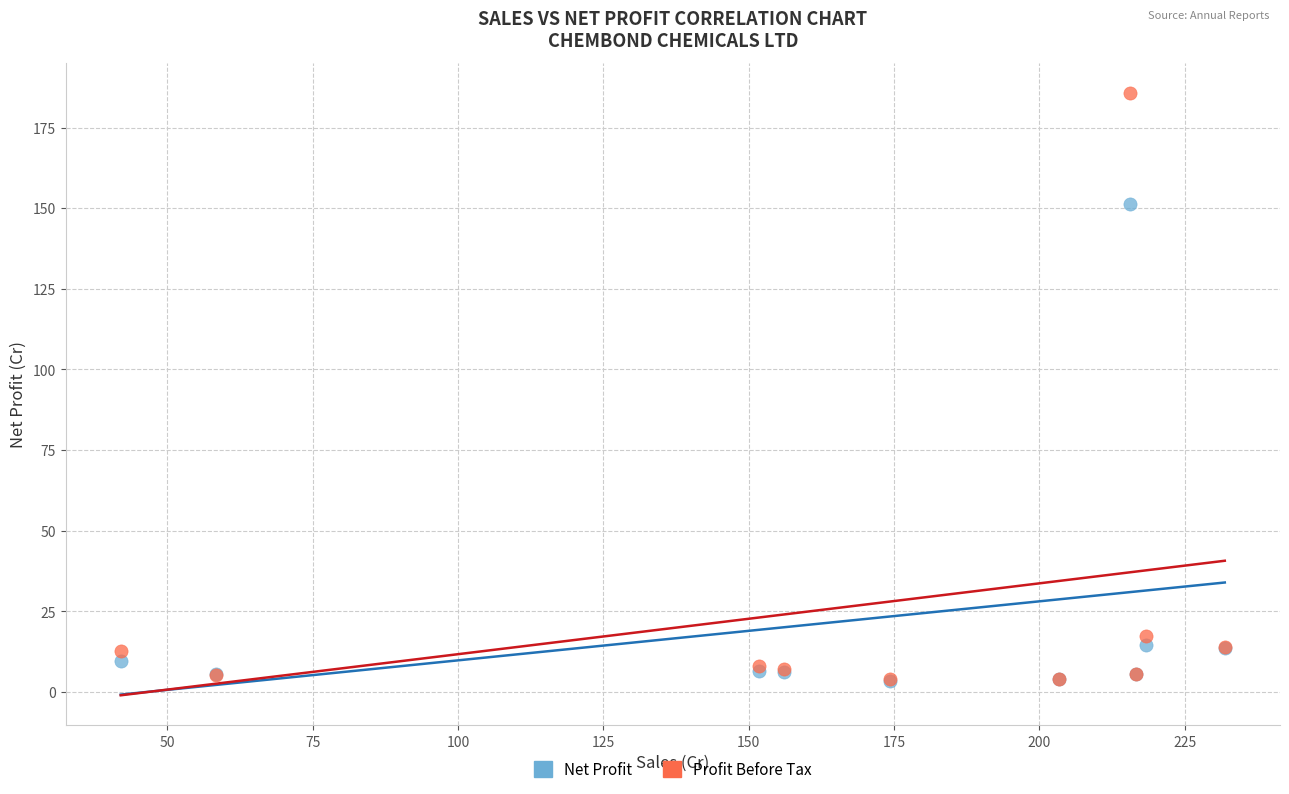

Across all series, what Y value is closest to 94?

151.2